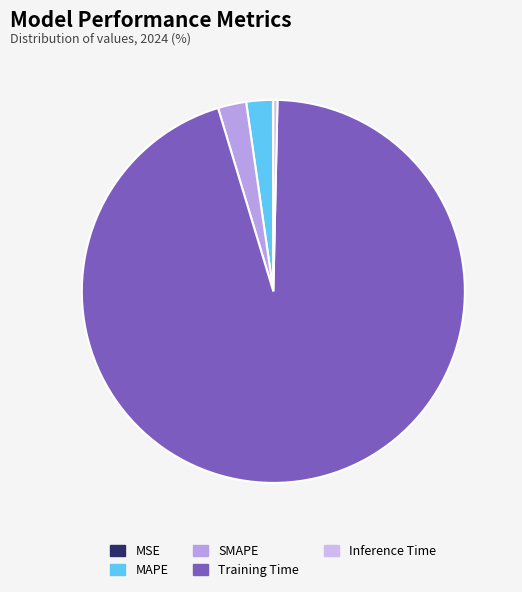

The Inference Time slice represents 0% of the pie. True or false?

True